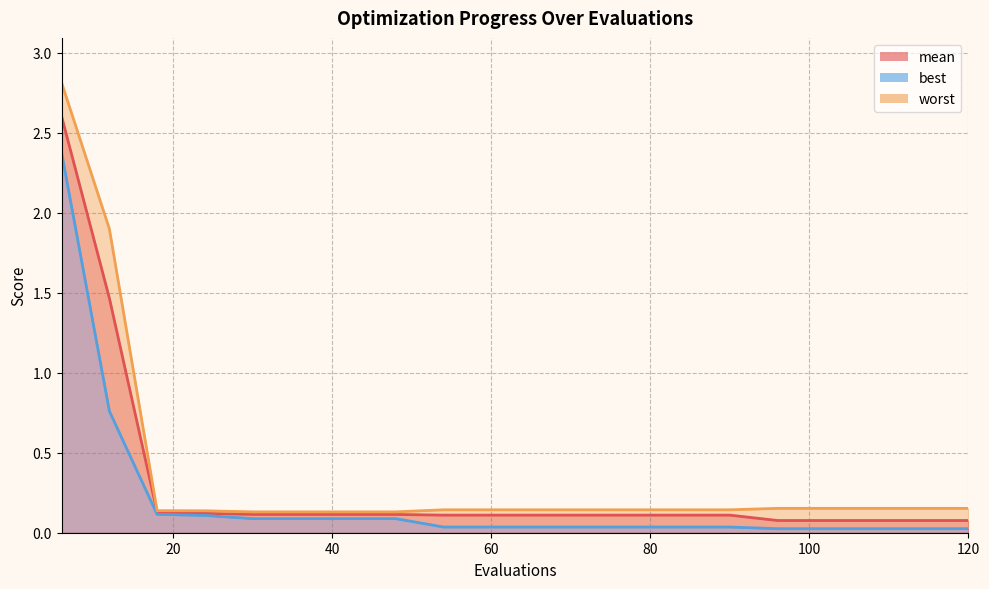

List the labels in order of mean value, smallest first.

96, 102, 108, 114, 120, 54, 60, 66, 72, 78, 84, 90, 30, 36, 42, 48, 24, 18, 12, 6